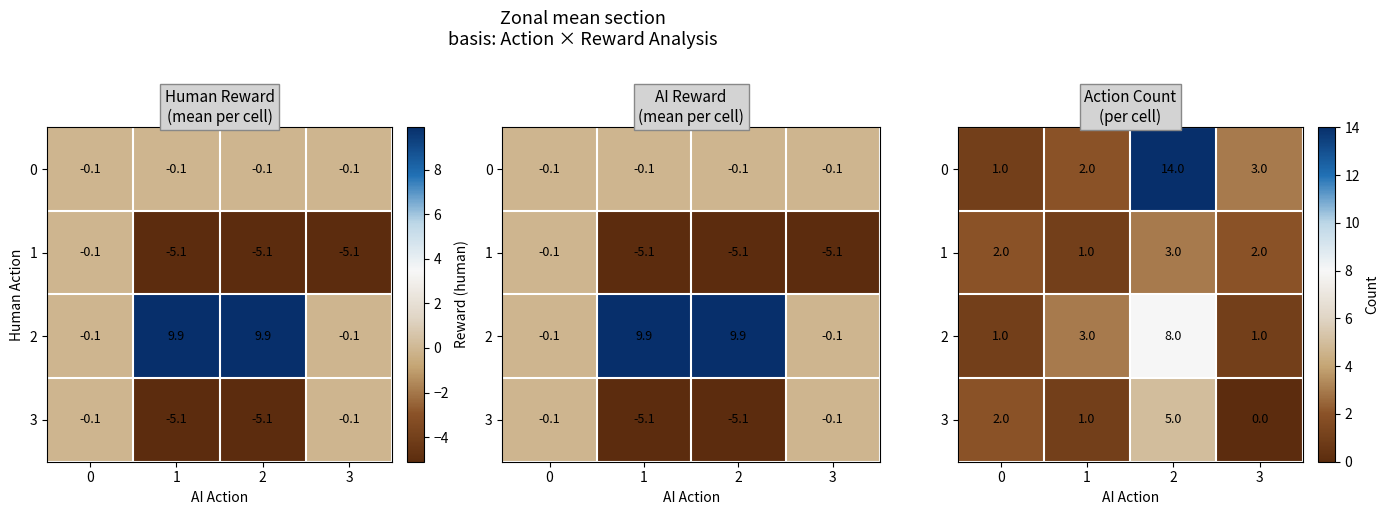

What is the difference between the second highest and second lowest values in the 2 series?

2